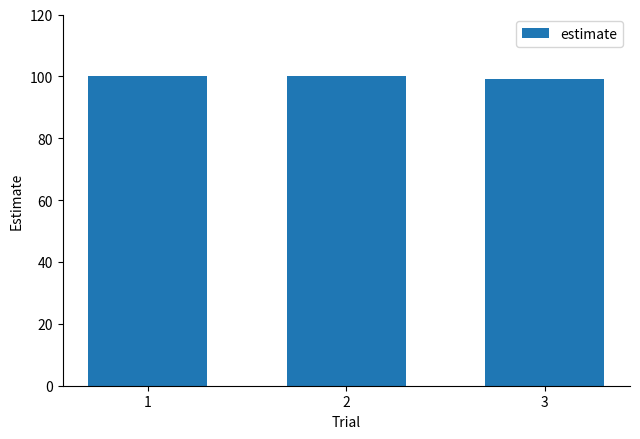

The value at 3 is 99. True or false?

True